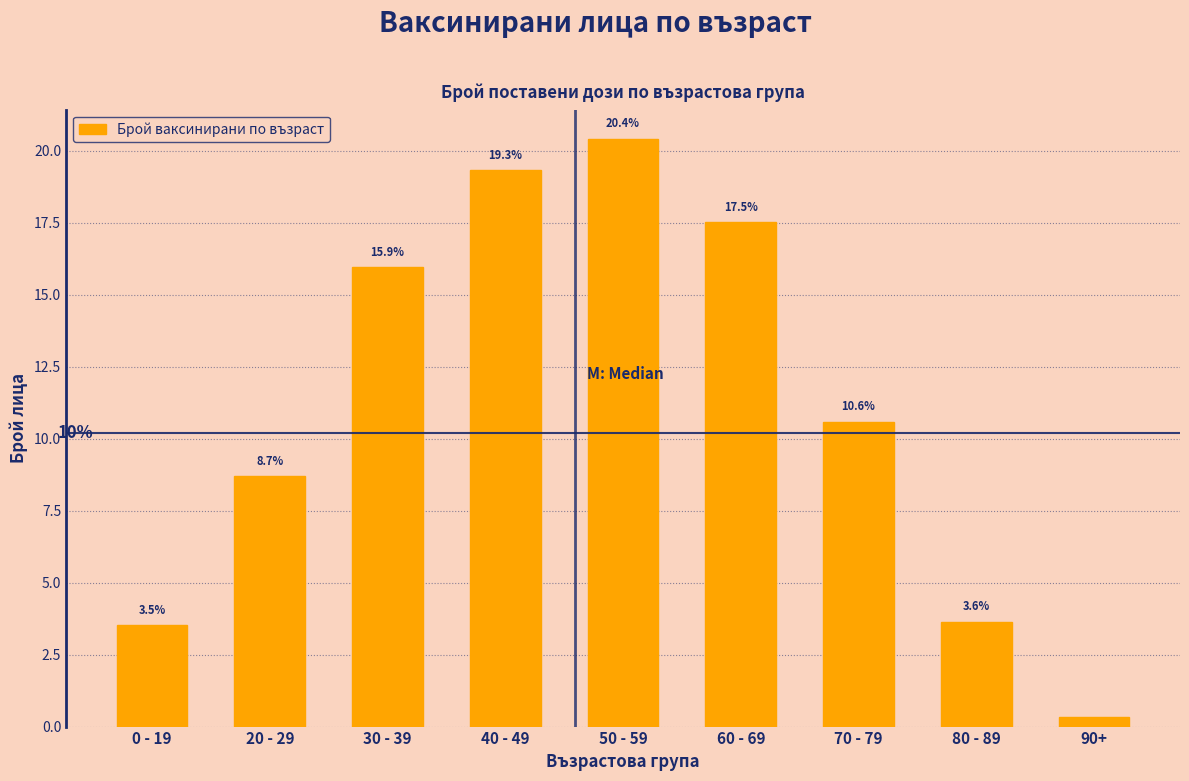

Is it true that the value at 30 - 39 is 28.0?

False